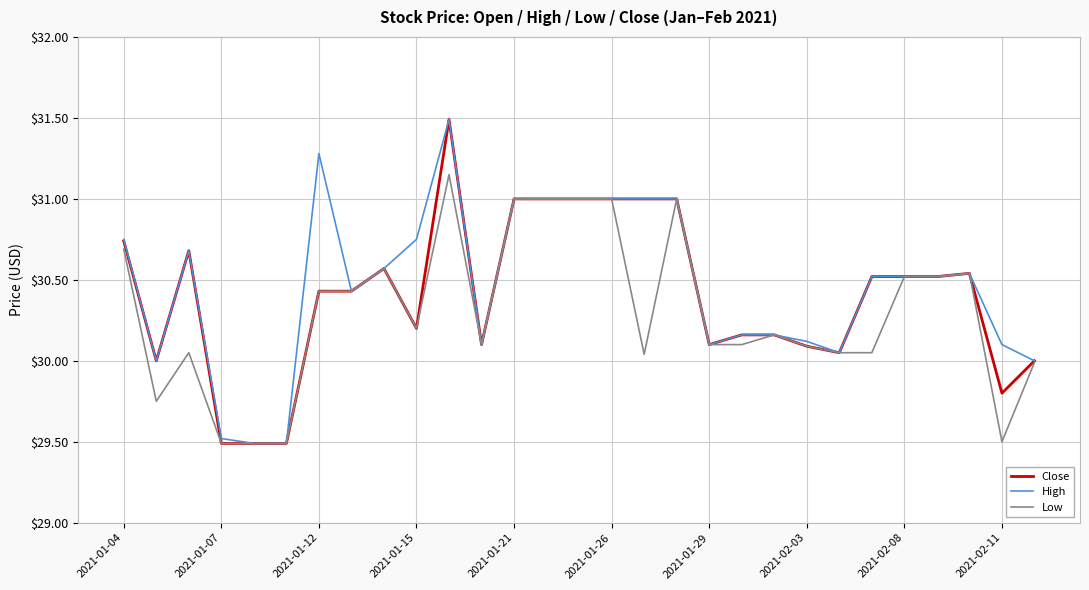

What is the minimum value shown in the chart?

29.5